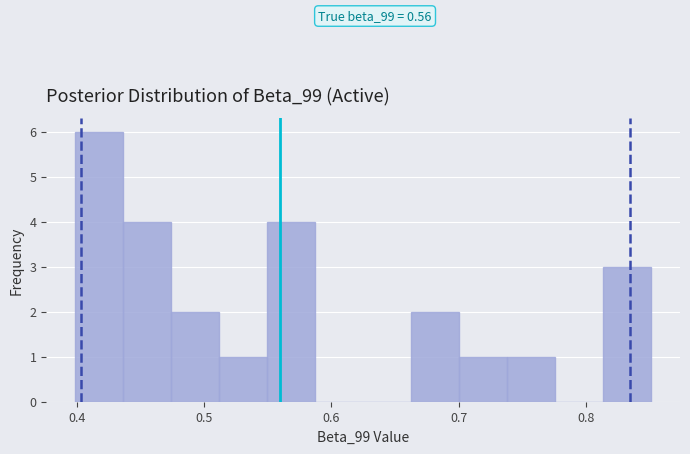

Around what value on the x-axis is the tallest bar? Give the approximate position of its centre, as read against the axis.

0.42